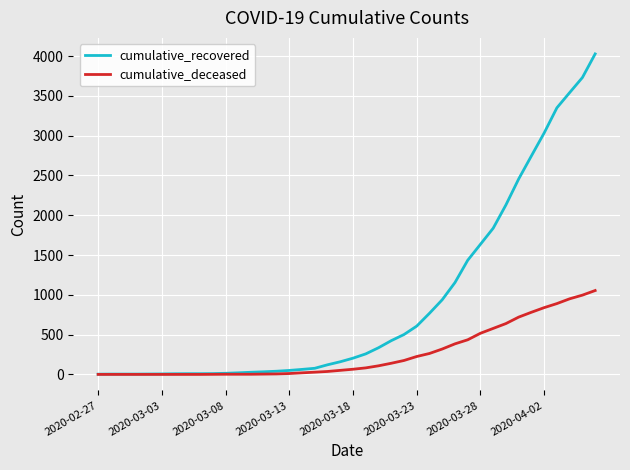

What is the highest value of the cumulative_deceased series?

1054